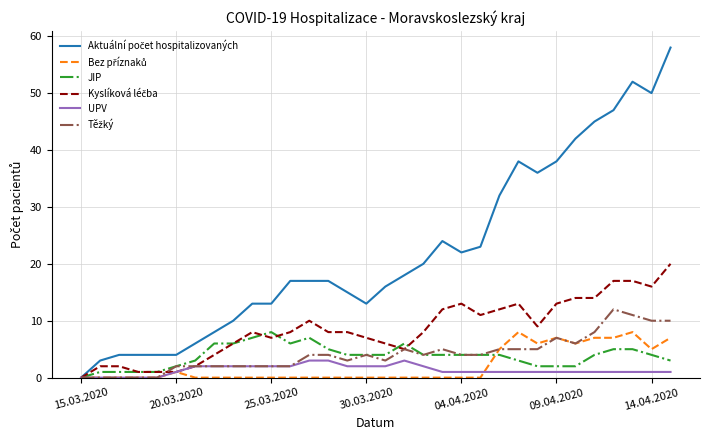

Which series has the largest range (max minus min)?

Aktuální počet hospitalizovaných